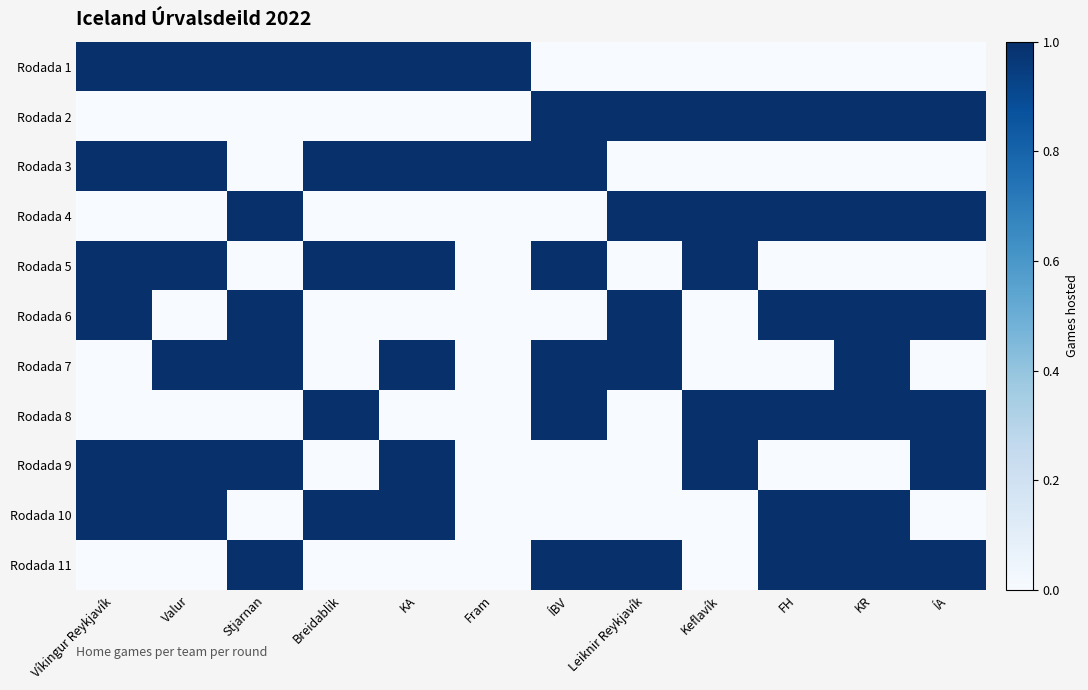

Between Fram and ÍA, which series saw the biggest shift?

Rodada 1